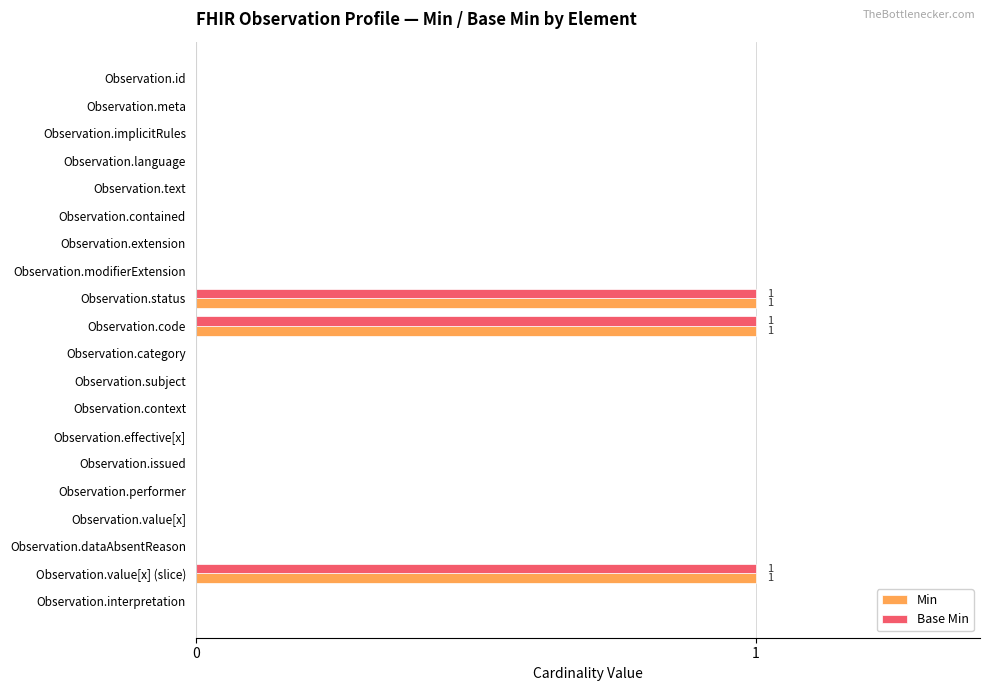

Is the value of Min at Observation.value[x] greater than the value of Base Min at Observation.status?

No